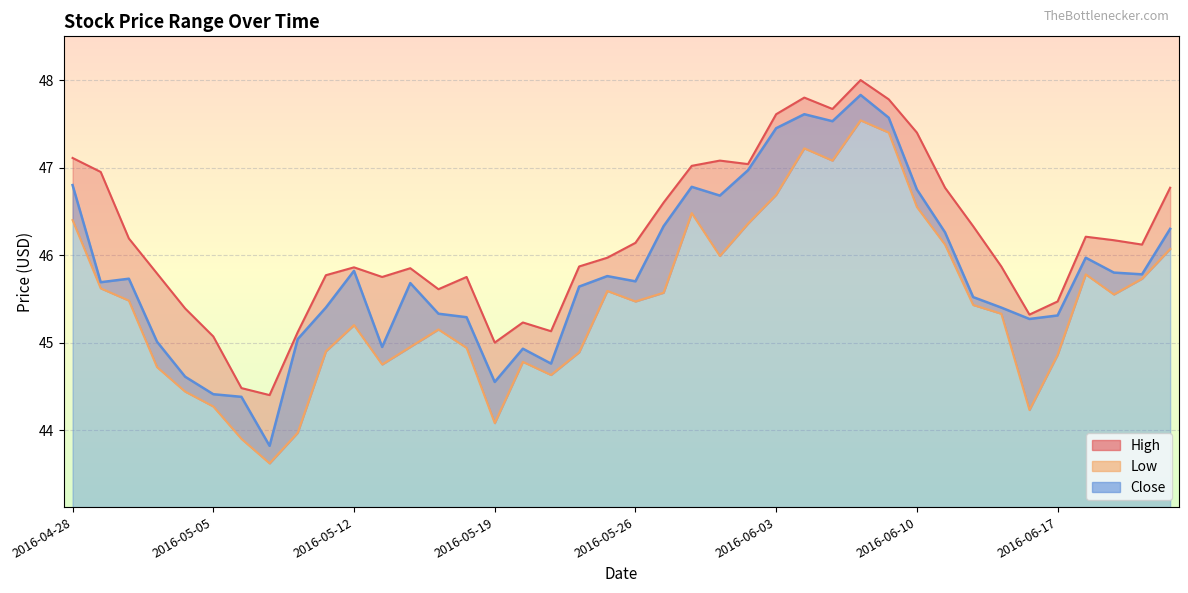

At which category is the sum across all series the highest?

2016-06-08